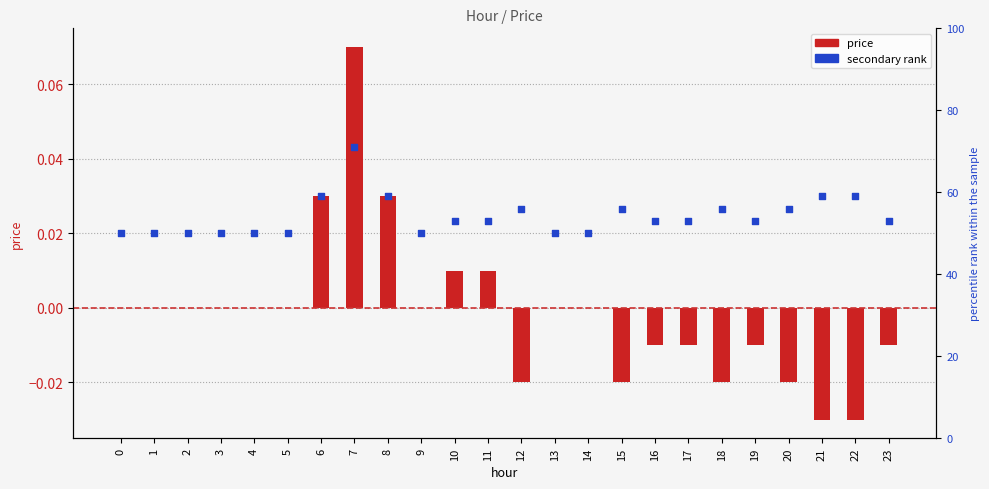

Which series reaches the maximum Y coordinate?

secondary rank